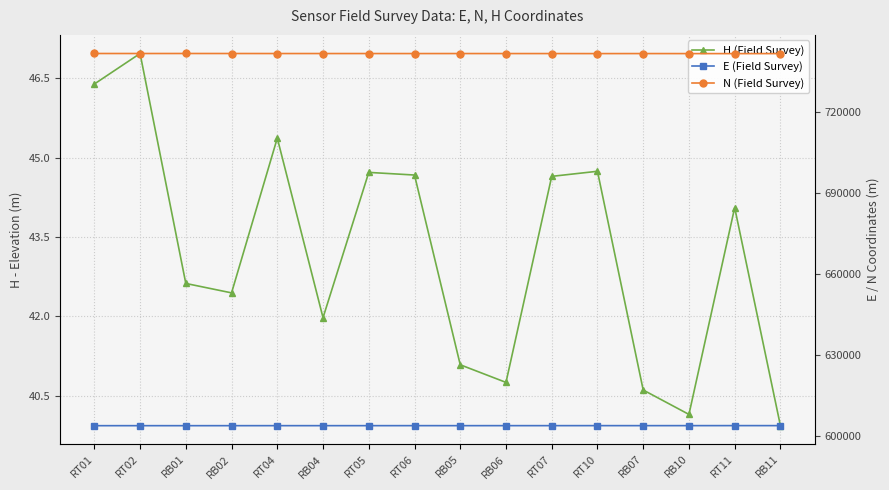

Reading left to right, extract all data points from this chart.

H (Field Survey): 46.4	47.0	42.6	42.4	45.4	42.0	44.7	44.7	41.1	40.8	44.6	44.7	40.6	40.1	44.1	39.9
E (Field Survey): 603964.2	603967.1	603964.2	603967.0	603971.2	603971.6	603972.6	603975.7	603972.7	603975.8	603976.8	603981.4	603976.8	603981.5	603988.2	603985.7
N (Field Survey): 741498.9	741493.1	741498.9	741493.2	741484.3	741483.5	741481.5	741475.1	741481.3	741475.1	741473.0	741463.6	741473.2	741463.4	741456.1	741459.3